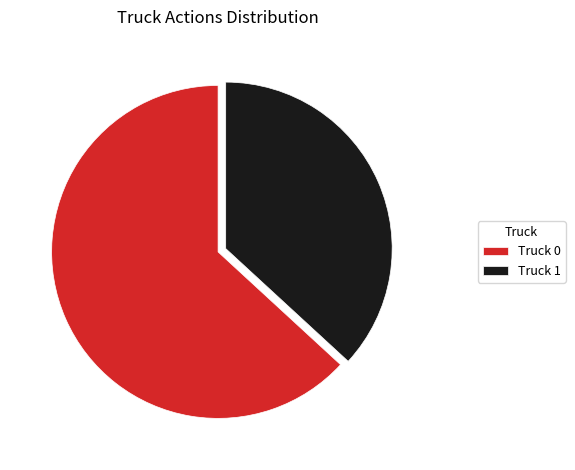

Count the number of slices in the pie.

2